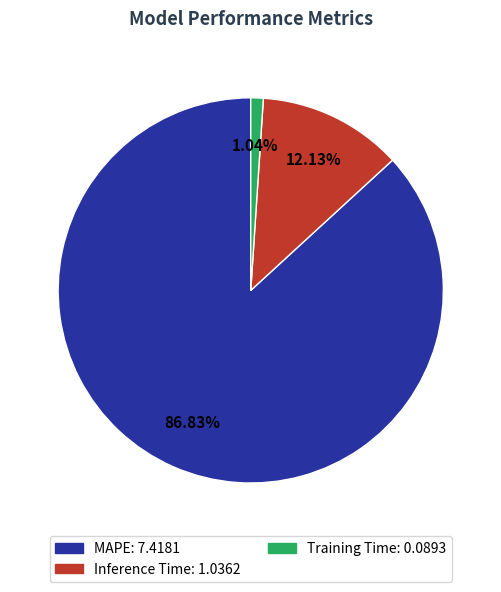

Which slice is the smallest?

Training Time